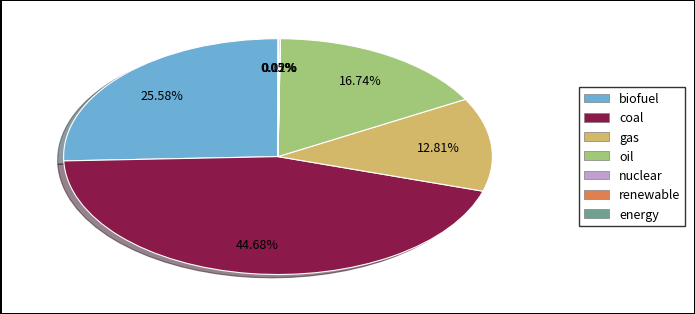

Does any single category account for the majority?

No